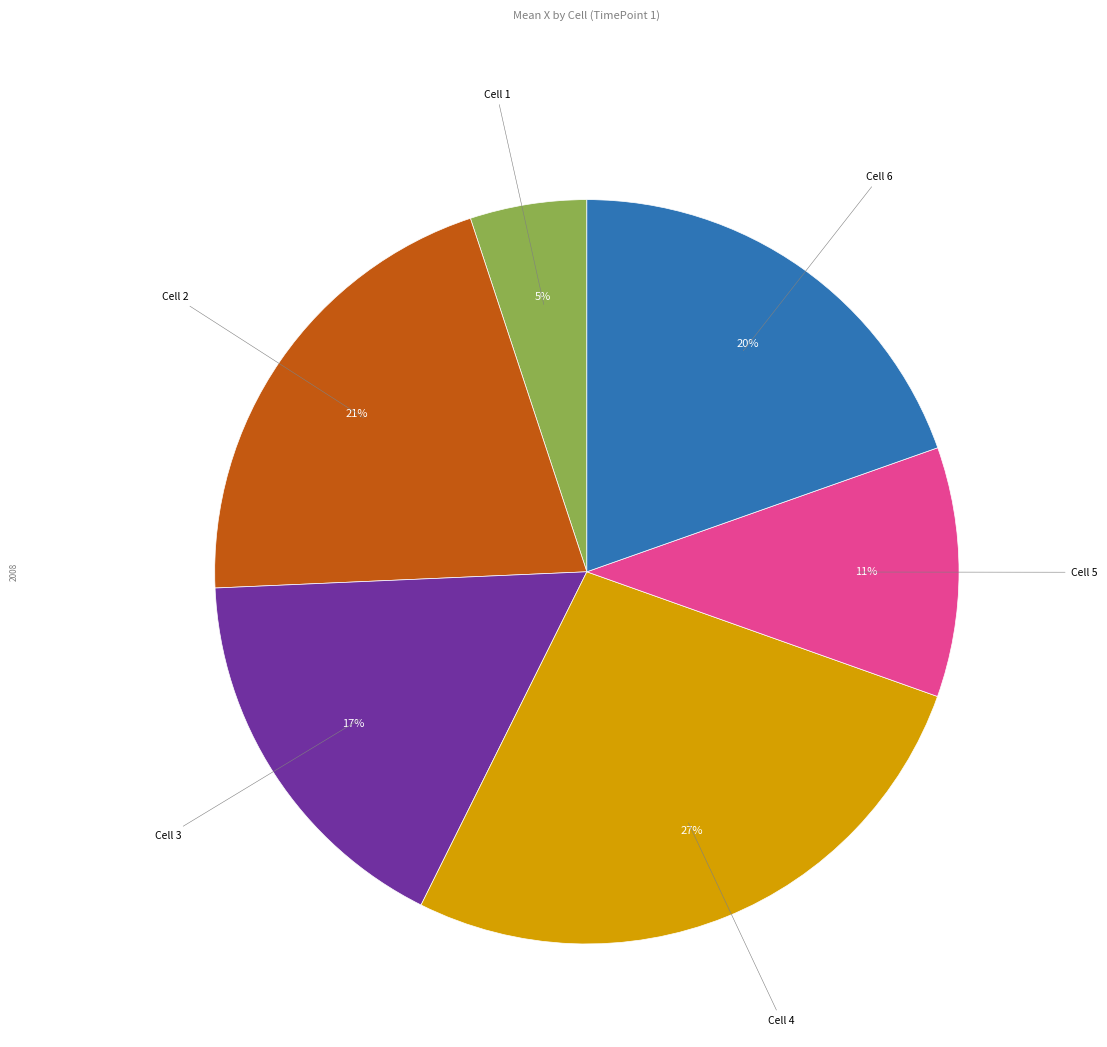

The Cell 1 slice represents 5% of the pie. True or false?

True